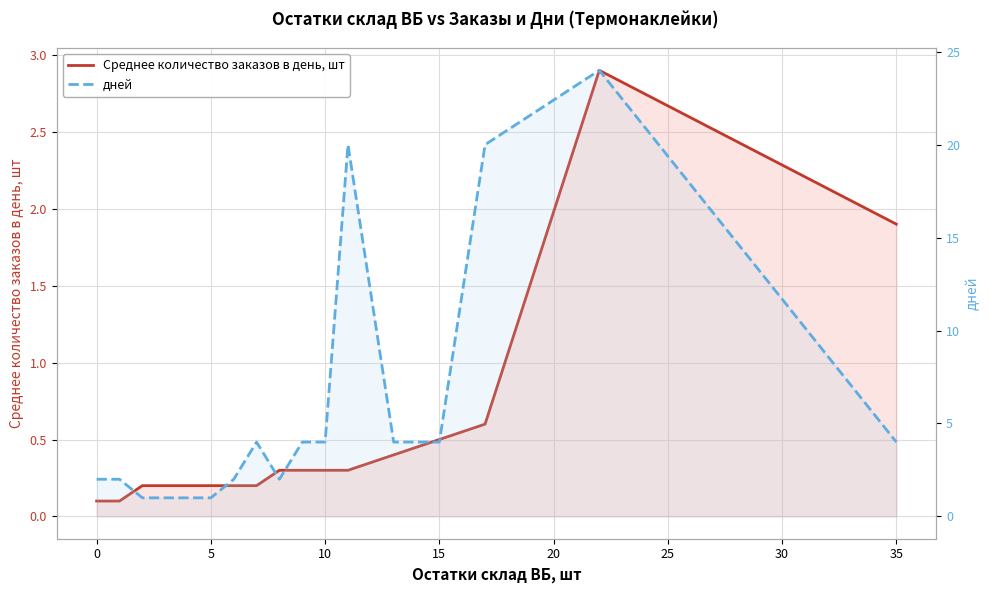

Which series has the largest total across all categories?

дней